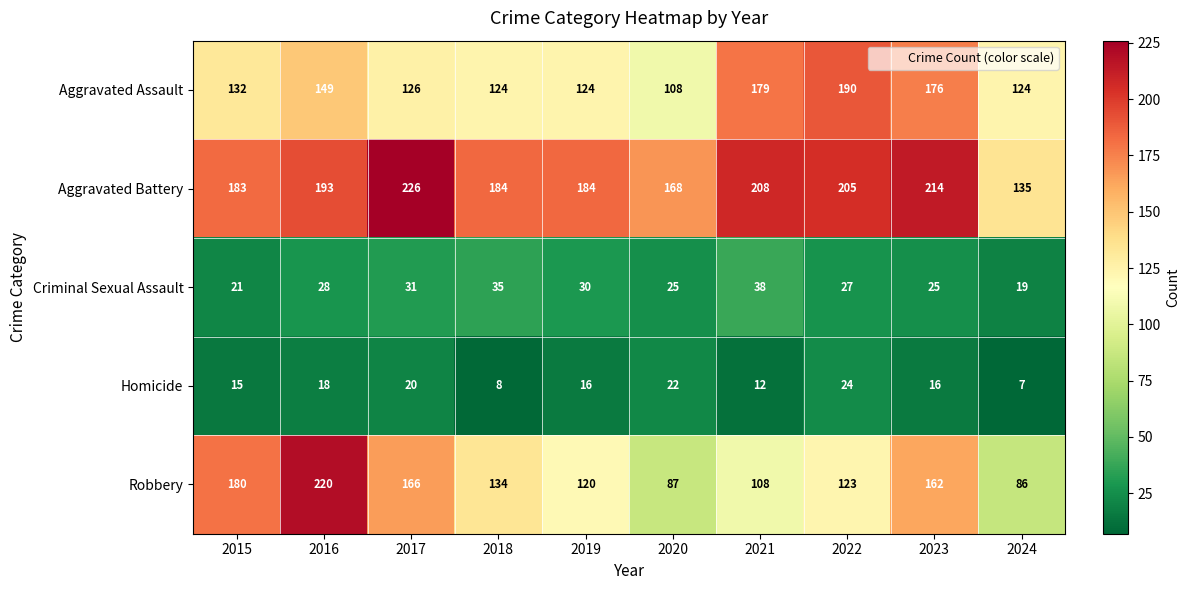

At which label does Criminal Sexual Assault reach its peak?

2021